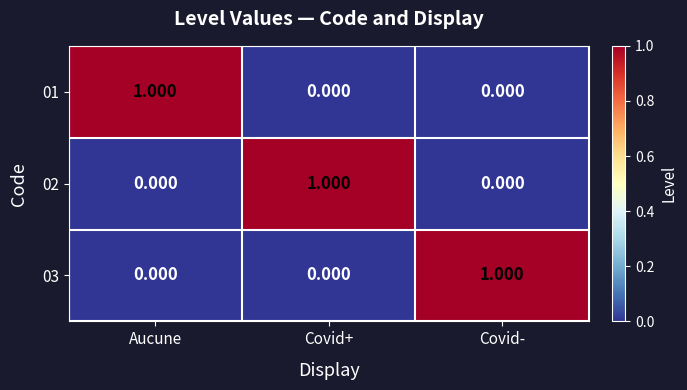

Is the value of 02 at Covid+ greater than the value of 01 at Covid+?

Yes